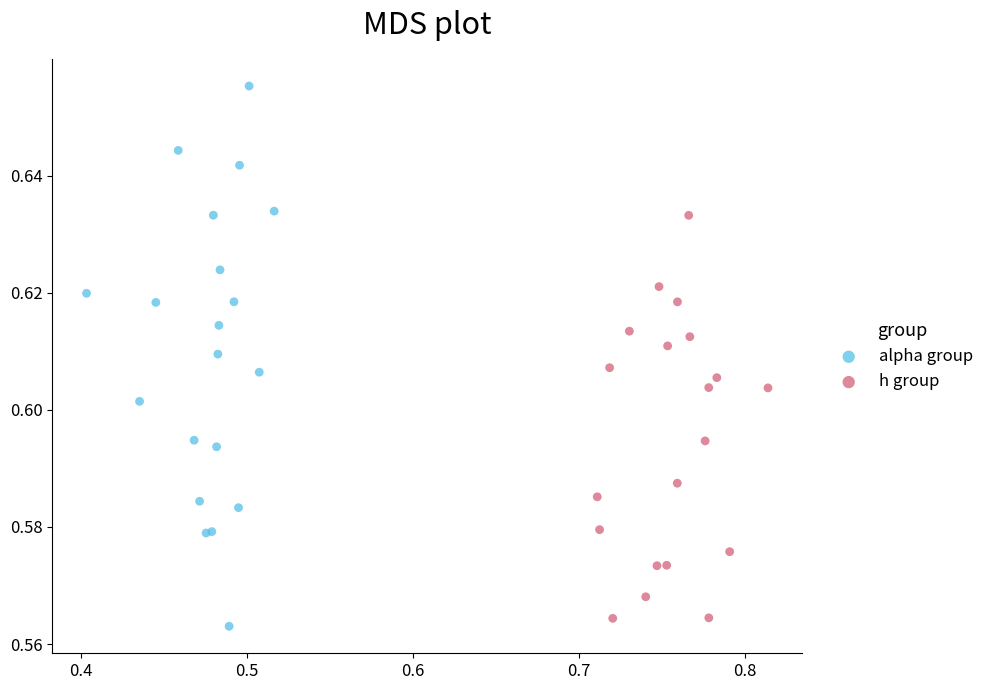

Which series has the largest Y range (max minus min)?

alpha group